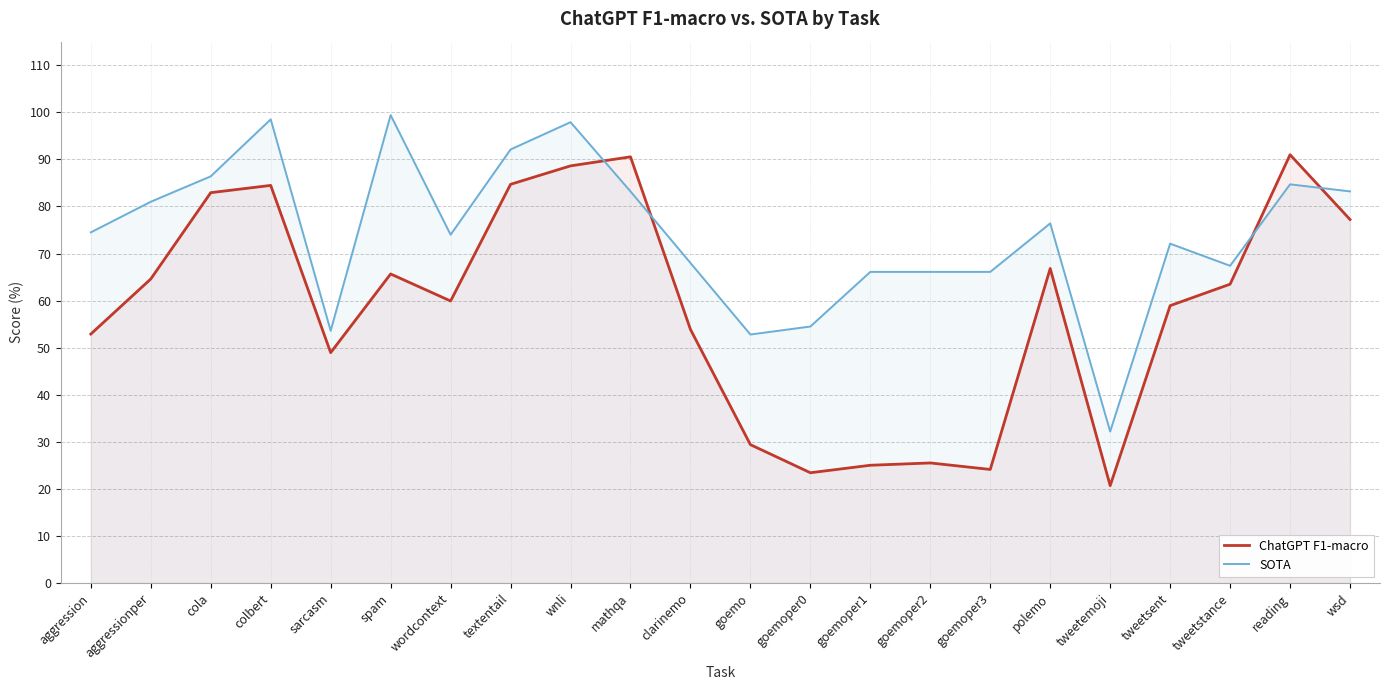

Between which two adjacent categories do SOTA and ChatGPT F1-macro first intersect?

wnli and mathqa